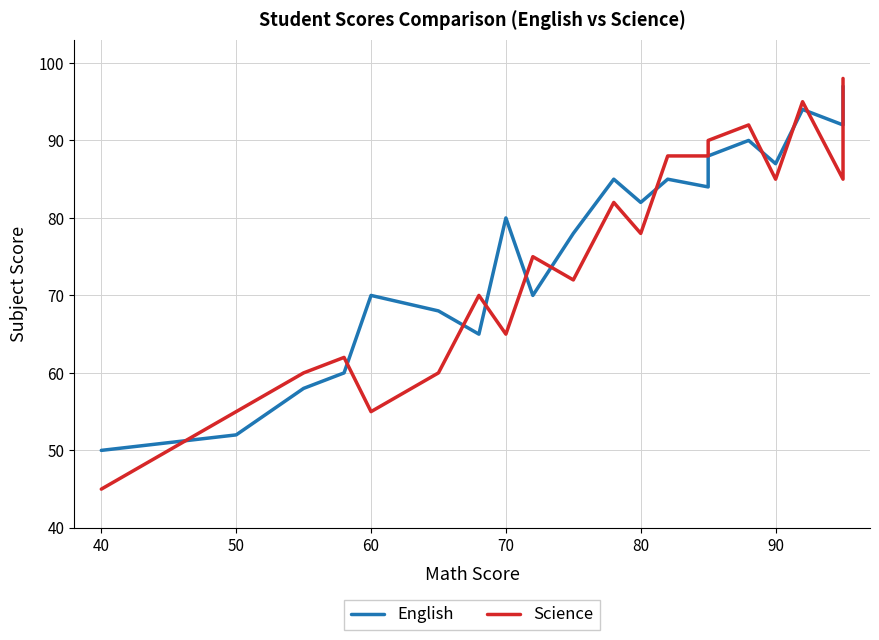

List the series in order of their overall mean, highest first.

English, Science